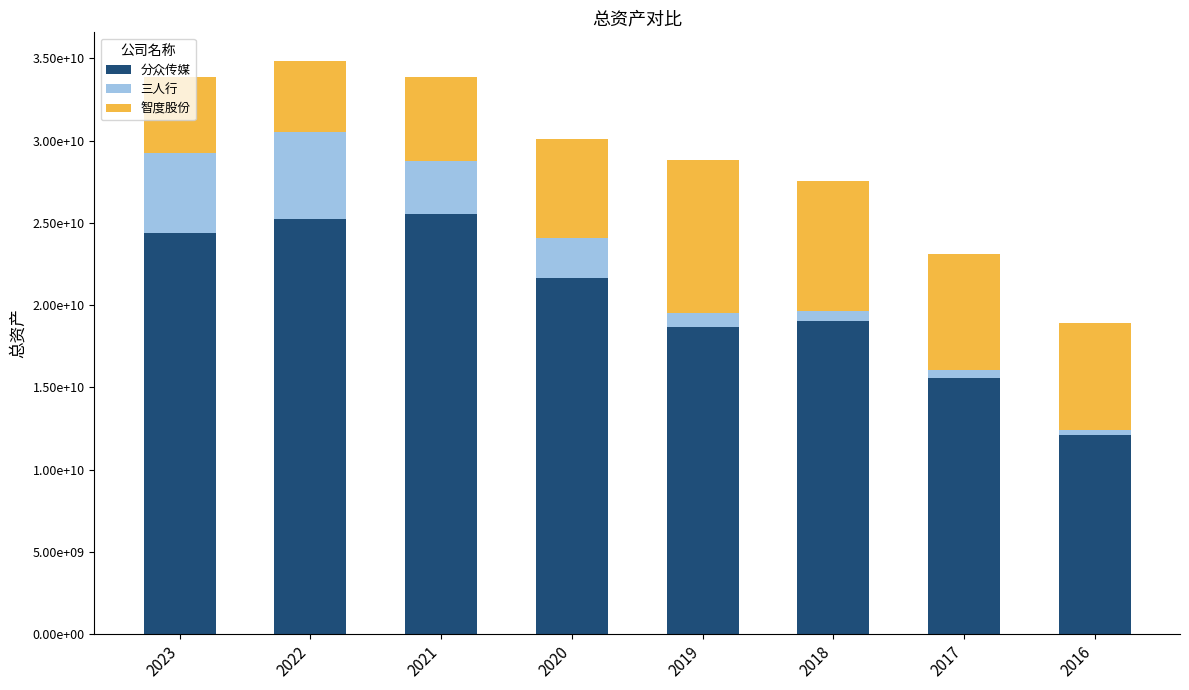

List the labels in order of 智度股份 value, smallest first.

2022, 2023, 2021, 2020, 2016, 2017, 2018, 2019